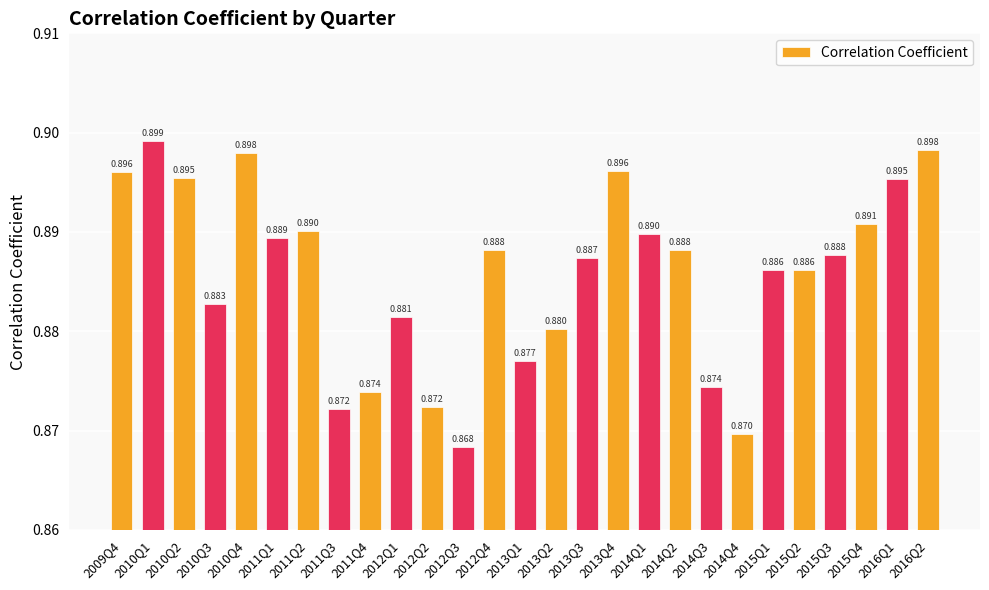

Reading left to right, transcribe all the data shown in this chart.

0.9	0.9	0.9	0.9	0.9	0.9	0.9	0.9	0.9	0.9	0.9	0.9	0.9	0.9	0.9	0.9	0.9	0.9	0.9	0.9	0.9	0.9	0.9	0.9	0.9	0.9	0.9